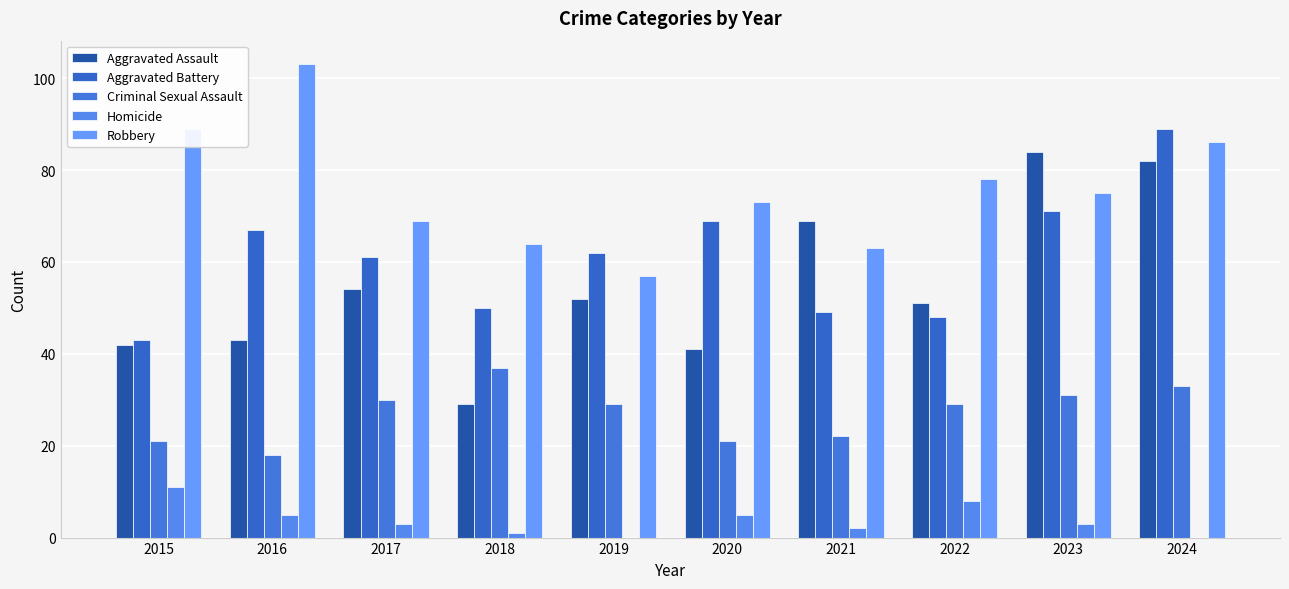

What value does the Criminal Sexual Assault series have at 2015, to the nearest 10?

20